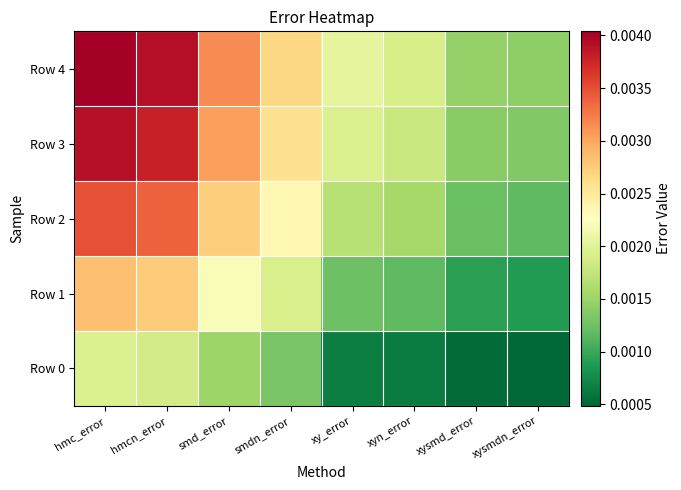

Count the number of categories in the chart.

8